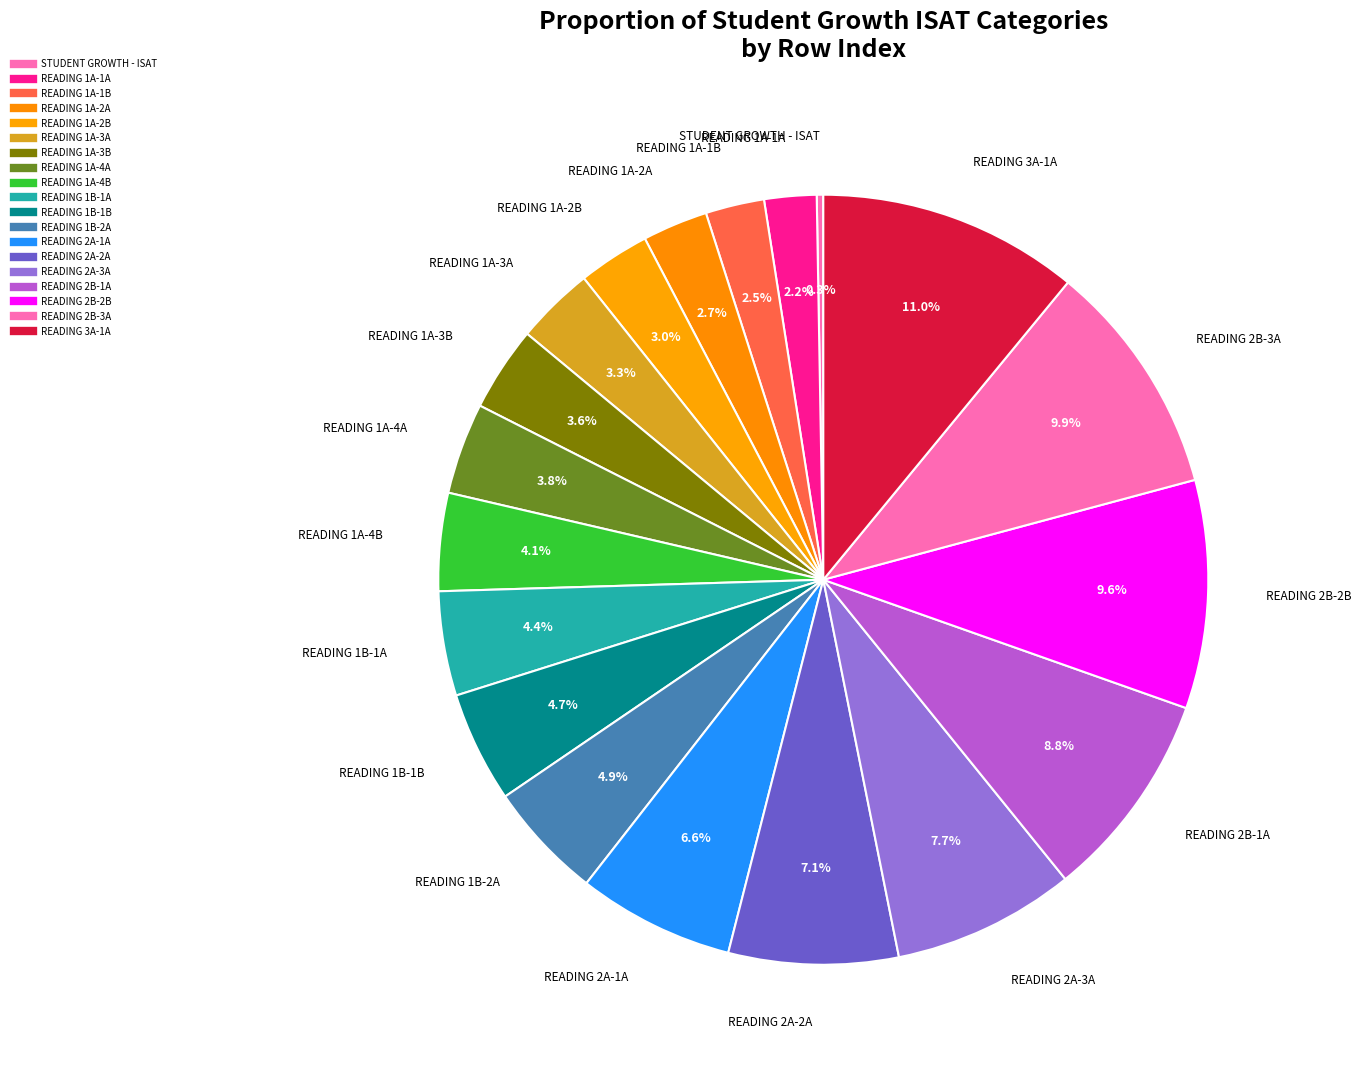

Rank the categories by value from lowest to highest.

STUDENT GROWTH - ISAT, READING 1A-1A, READING 1A-1B, READING 1A-2A, READING 1A-2B, READING 1A-3A, READING 1A-3B, READING 1A-4A, READING 1A-4B, READING 1B-1A, READING 1B-1B, READING 1B-2A, READING 2A-1A, READING 2A-2A, READING 2A-3A, READING 2B-1A, READING 2B-2B, READING 2B-3A, READING 3A-1A